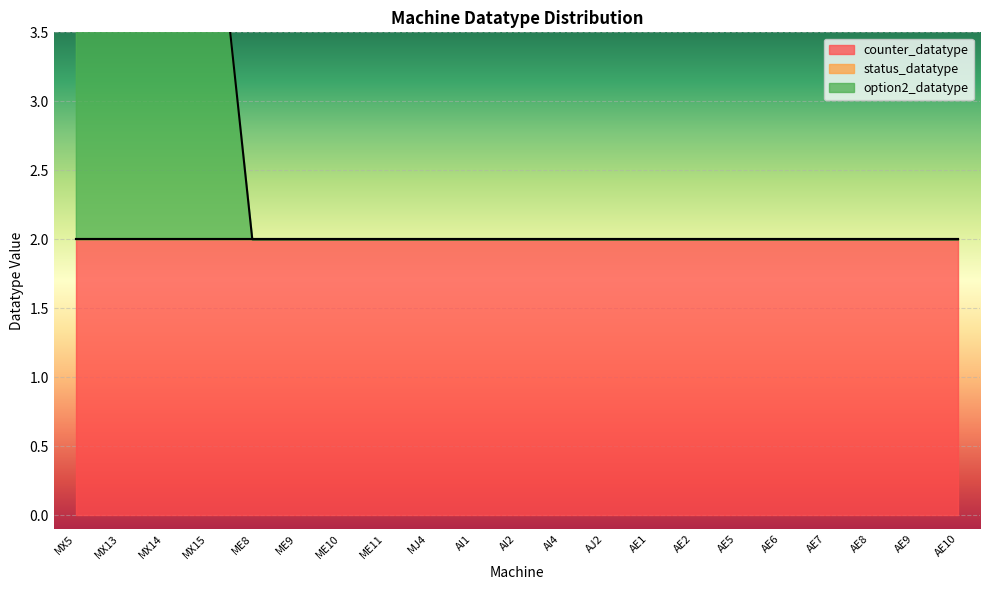

Reading left to right, extract all data points from this chart.

counter_datatype: MX5=2	MX13=2	MX14=2	MX15=2	ME8=2	ME9=2	ME10=2	ME11=2	MJ4=2	AI1=2	AI2=2	AI4=2	AJ2=2	AE1=2	AE2=2	AE5=2	AE6=2	AE7=2	AE8=2	AE9=2	AE10=2
status_datatype: MX5=0	MX13=0	MX14=0	MX15=0	ME8=0	ME9=0	ME10=0	ME11=0	MJ4=0	AI1=0	AI2=0	AI4=0	AJ2=0	AE1=0	AE2=0	AE5=0	AE6=0	AE7=0	AE8=0	AE9=0	AE10=0
option2_datatype: MX5=3	MX13=3	MX14=3	MX15=3	ME8=0	ME9=0	ME10=0	ME11=0	MJ4=0	AI1=0	AI2=0	AI4=0	AJ2=0	AE1=0	AE2=0	AE5=0	AE6=0	AE7=0	AE8=0	AE9=0	AE10=0